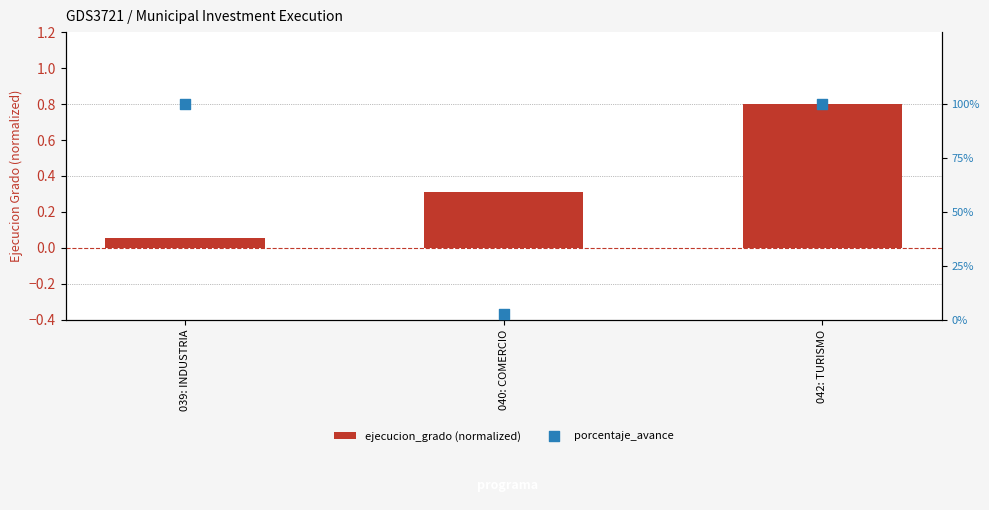

Which series reaches the maximum Y coordinate?

porcentaje_avance